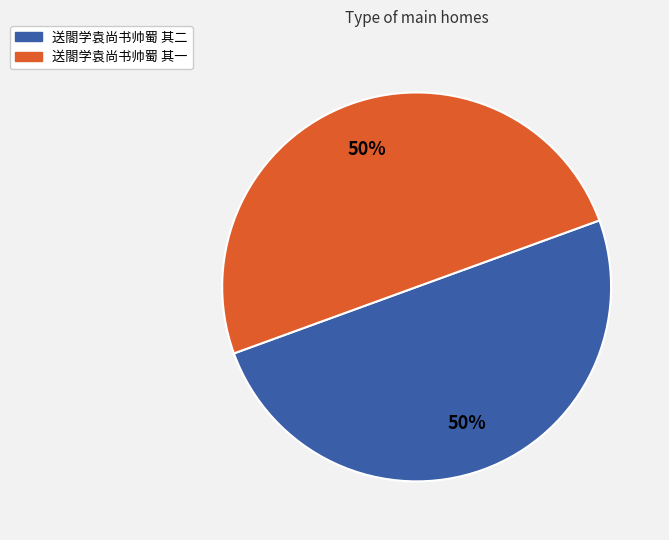

What is the ratio of the value at 送閤学袁尚书帅蜀 其二 to the value at 送閤学袁尚书帅蜀 其一?

1.0